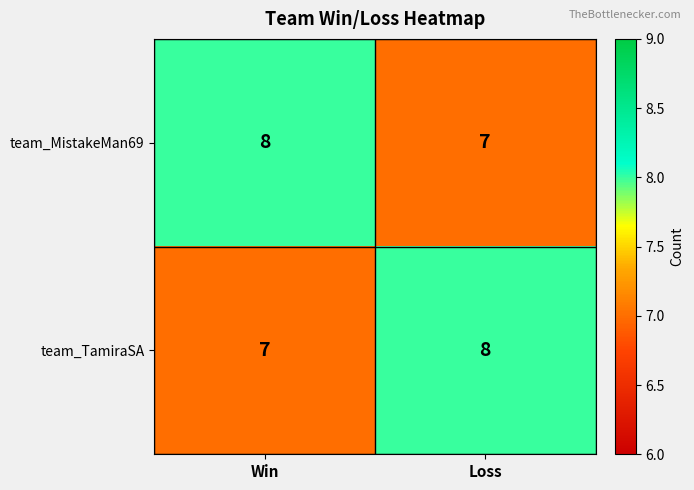

True or false: team_TamiraSA has a value of 12 at Win.

False